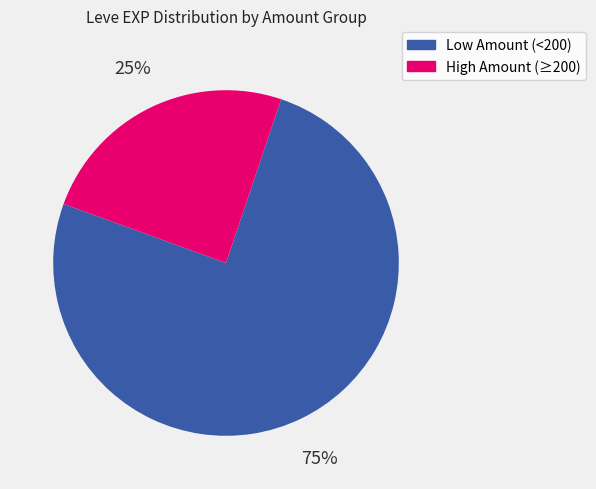

Which has a higher value, Low Amount (<200) or High Amount (≥200)?

Low Amount (<200)